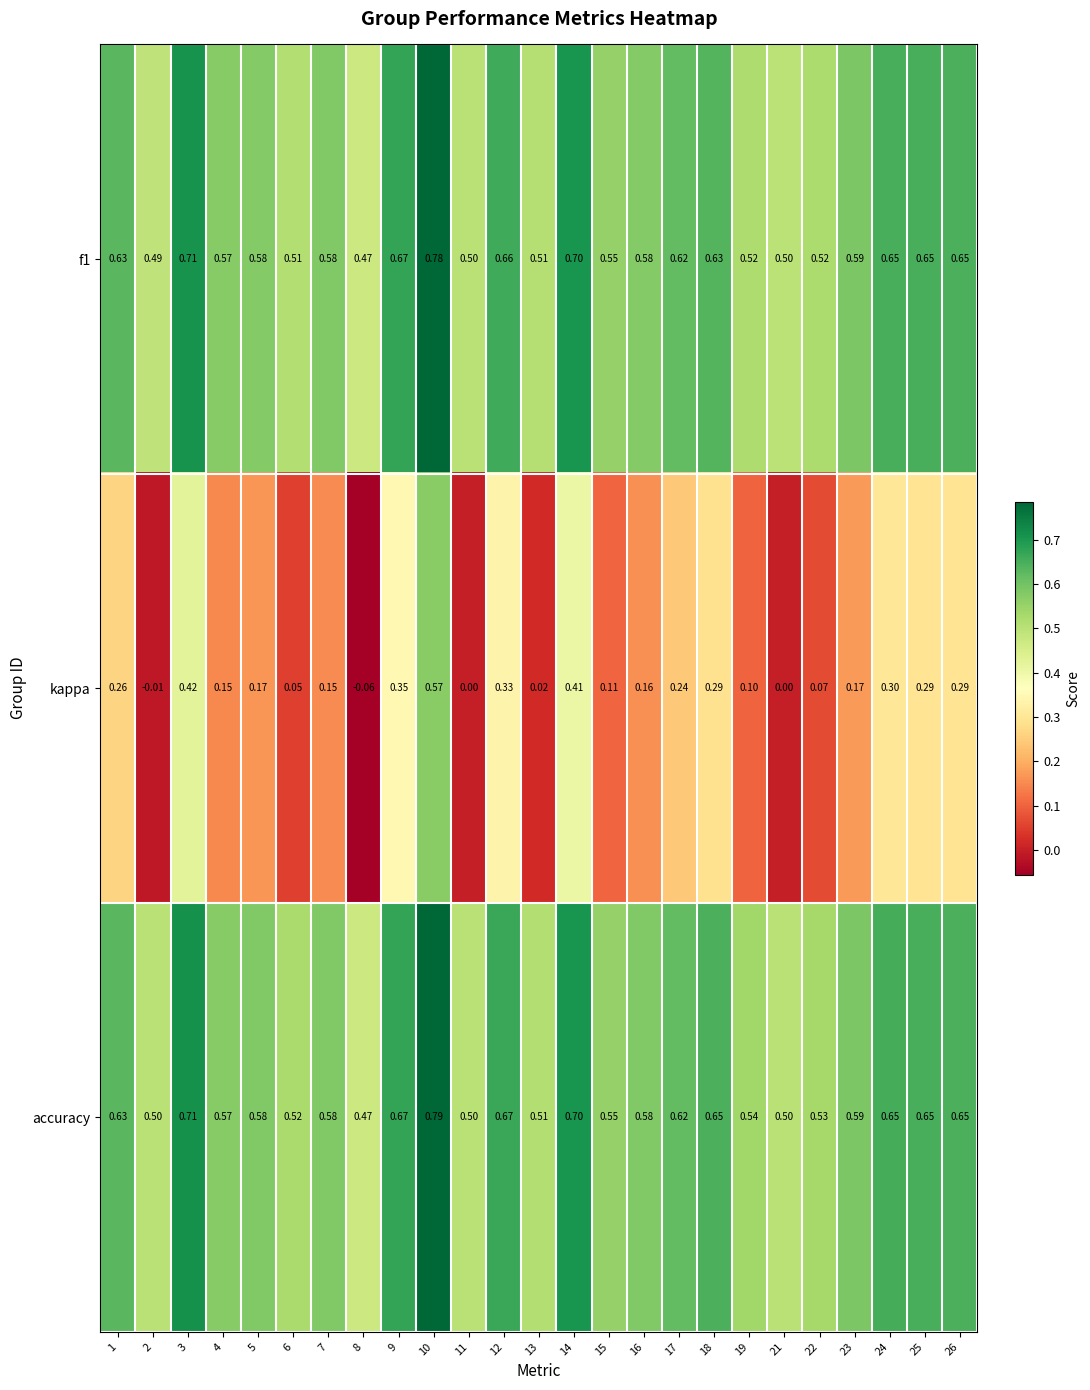

Which series has the largest total across all categories?

accuracy